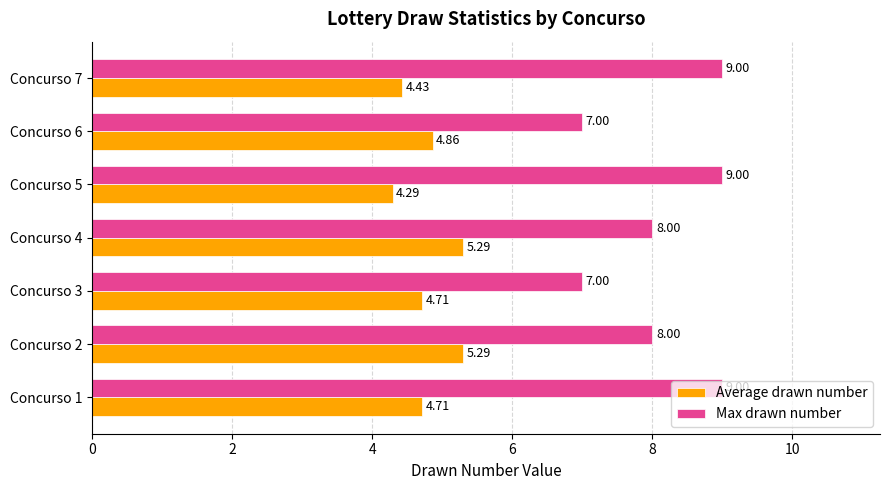

Which series has the widest spread of values?

Max drawn number